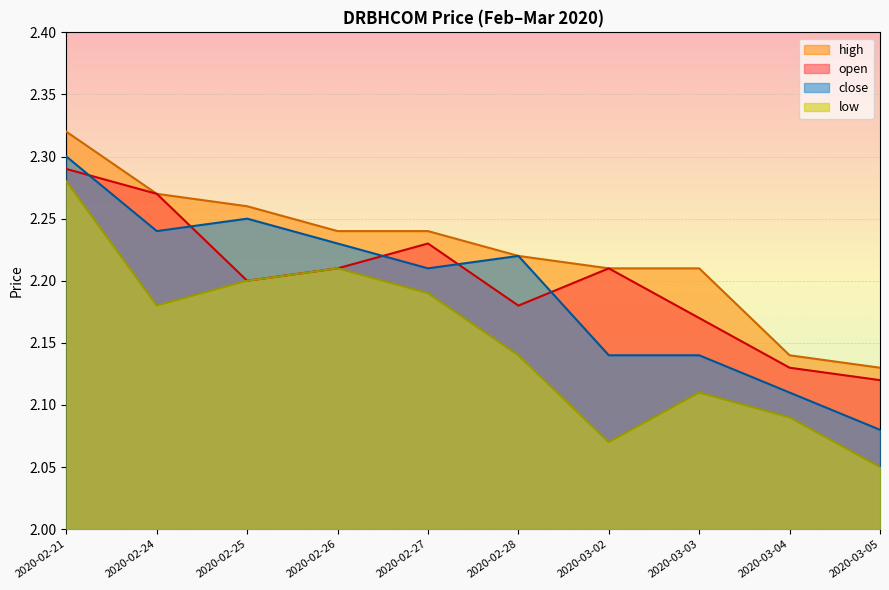

Rank the series at 2020-02-28 from highest to lowest value.

high, close, open, low